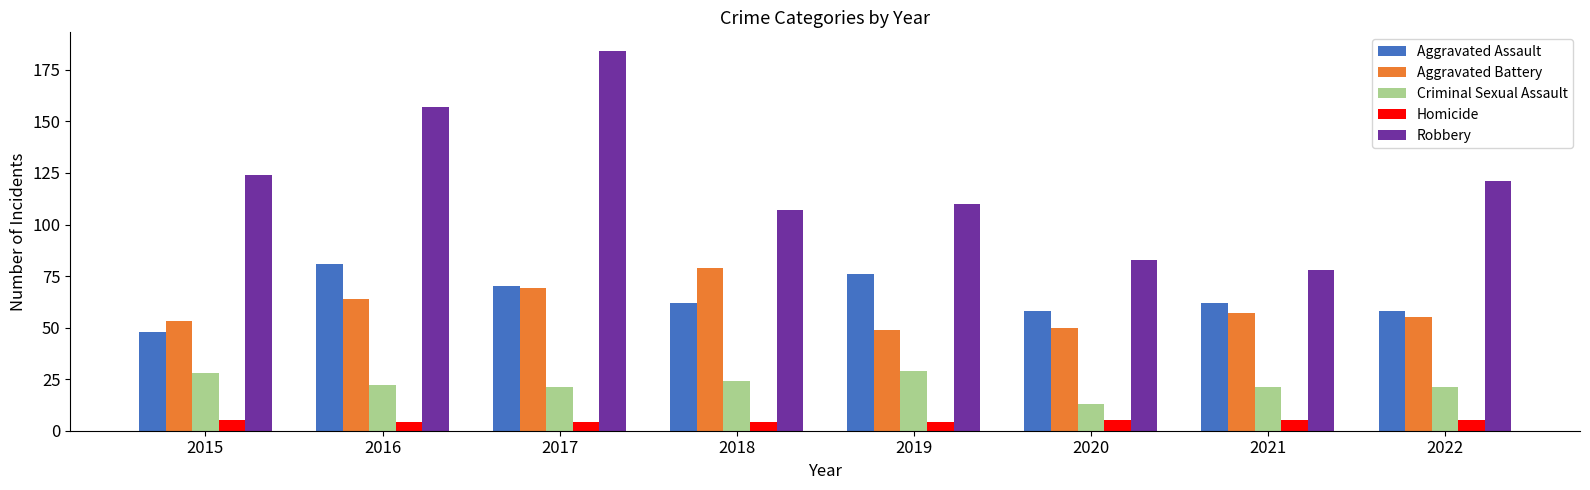

At which category is the sum across all series the highest?

2017